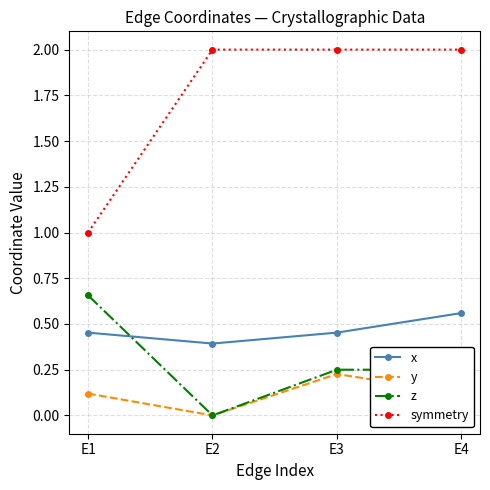

Which series has the widest spread of values?

symmetry